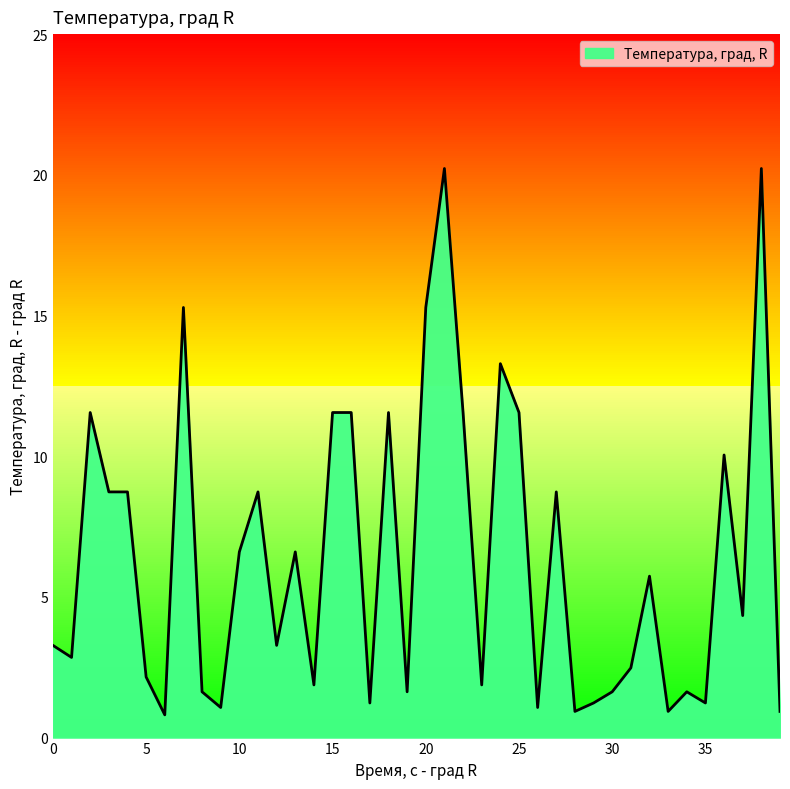

Is it true that the value at 6 is 0.8?

True